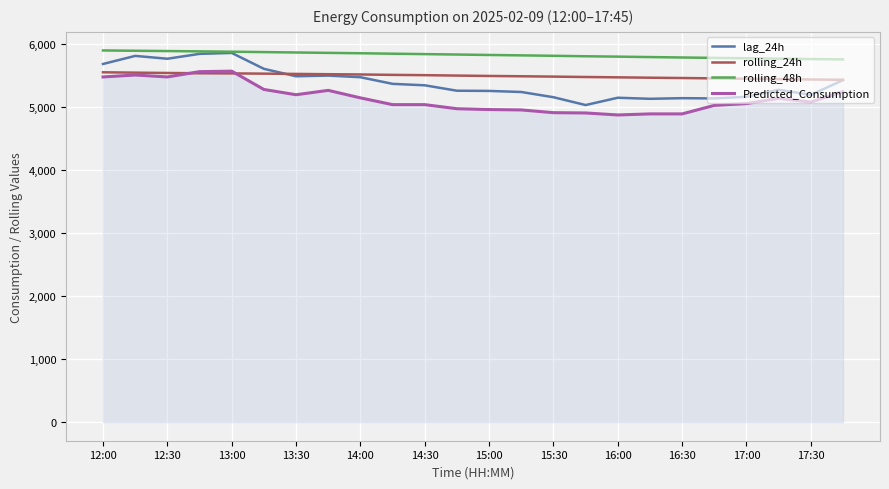

What is the minimum value for Predicted_Consumption?

4868.0